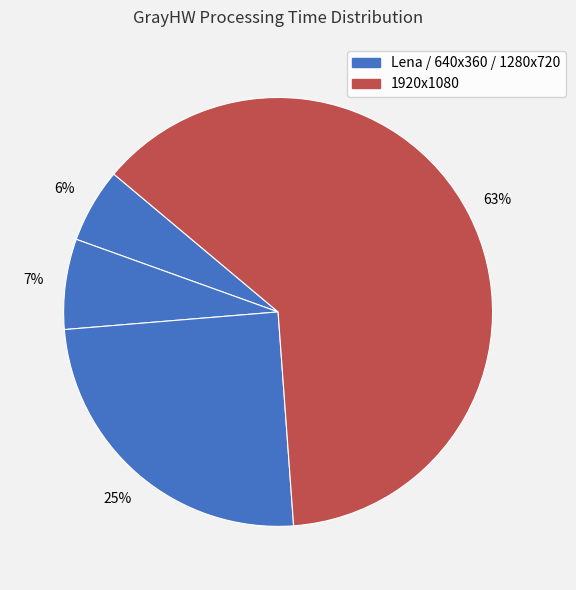

Count the number of slices in the pie.

4